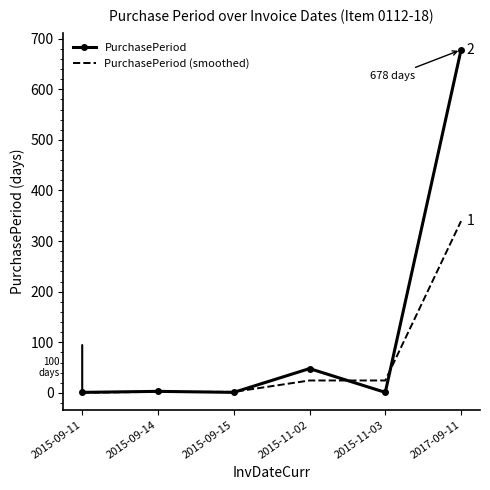

Is it true that PurchasePeriod (smoothed) equals 2.0 at 2015-09-15?

True